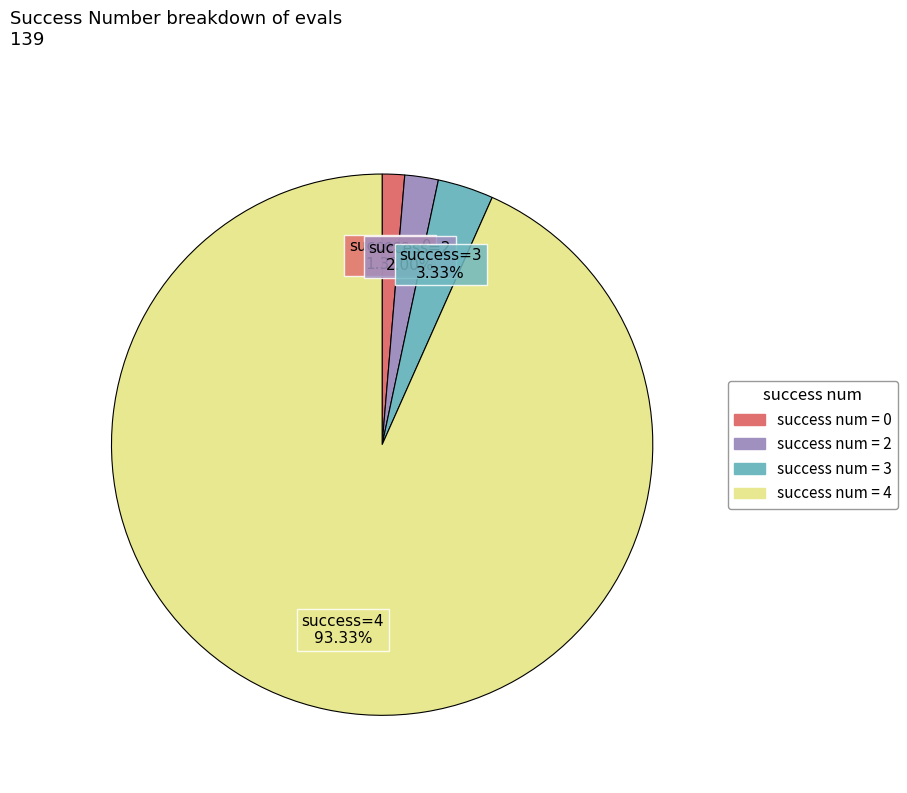

Is there a majority slice in this chart?

Yes